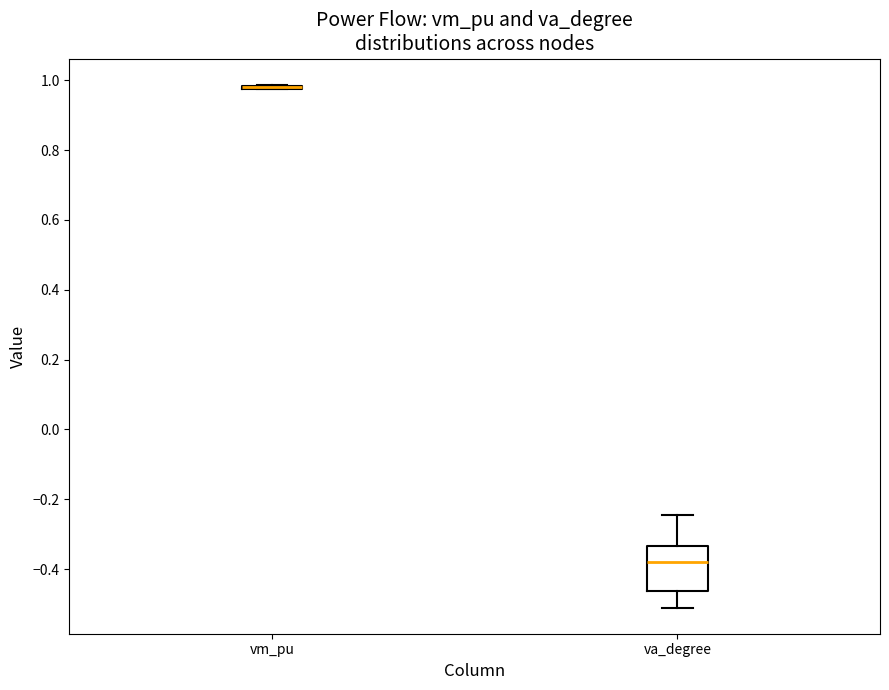

Where is the upper edge of the box for va_degree on the y-axis? The values are not printed on the chart, so give them approximately, as read against the axis.

-0.34